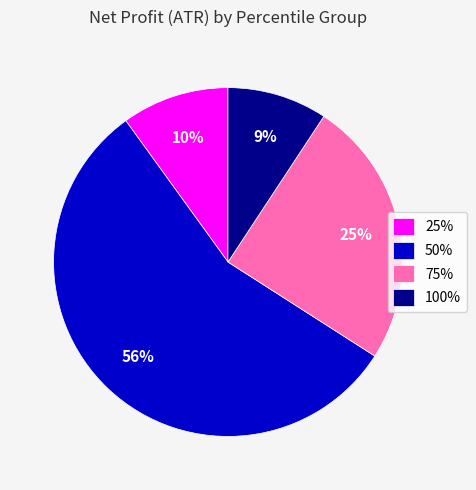

Between 25% and 75%, which is larger?

75%